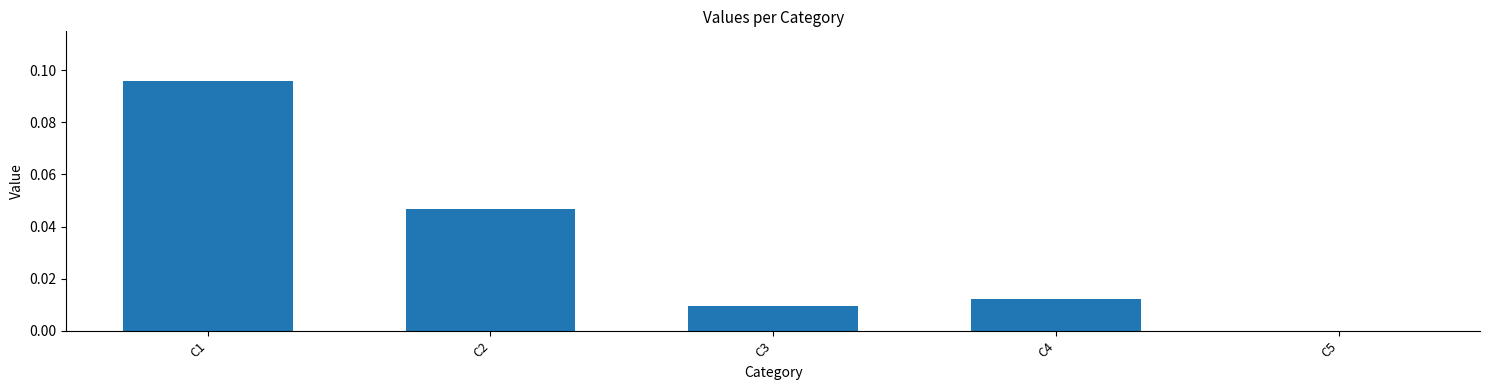

Which label corresponds to the largest value in the chart?

C1